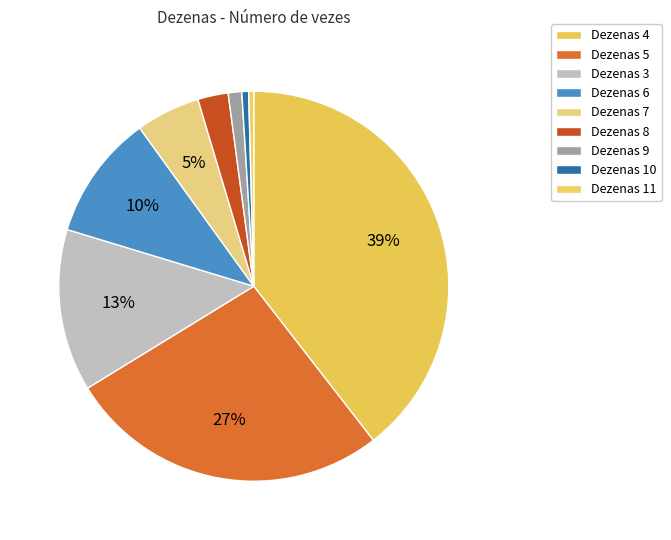

Count the number of slices in the pie.

9